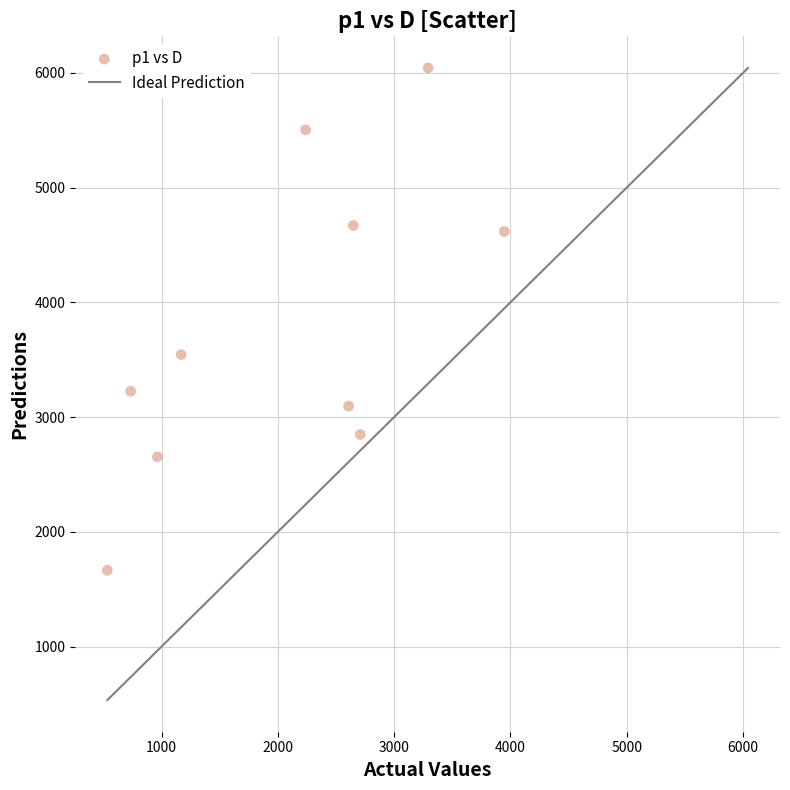

What is the average X value?

2084.9